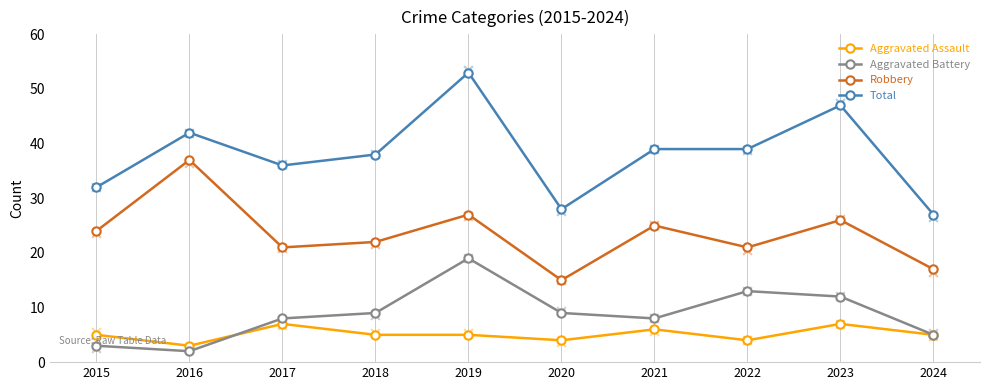

Which series contains the highest Y value?

Total